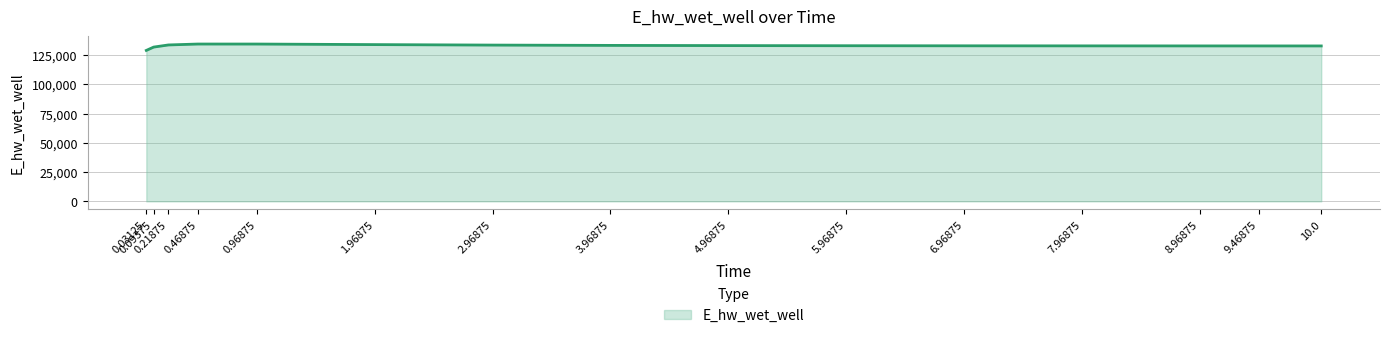

What is the ratio of the value at 0.09375 to the value at 1.96875?

1.0